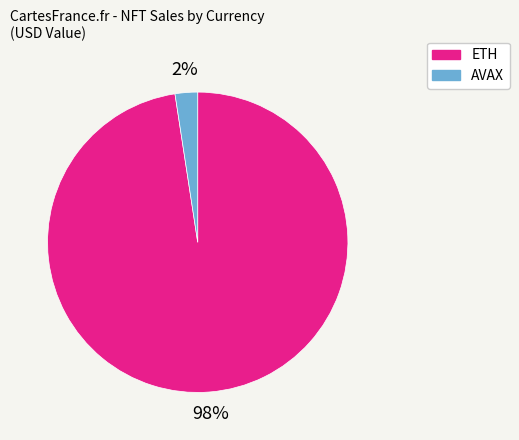

Is there any slice that represents more than half of the pie?

Yes